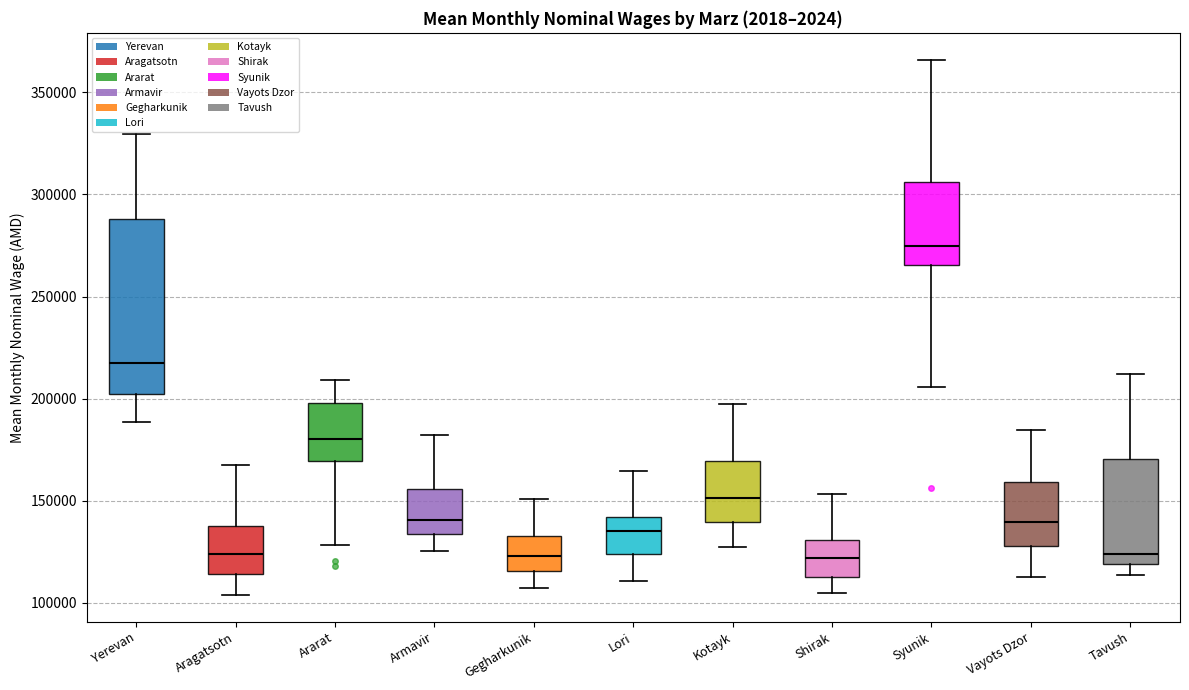

Which box is the tallest, from its lower edge to its upper edge?

Yerevan